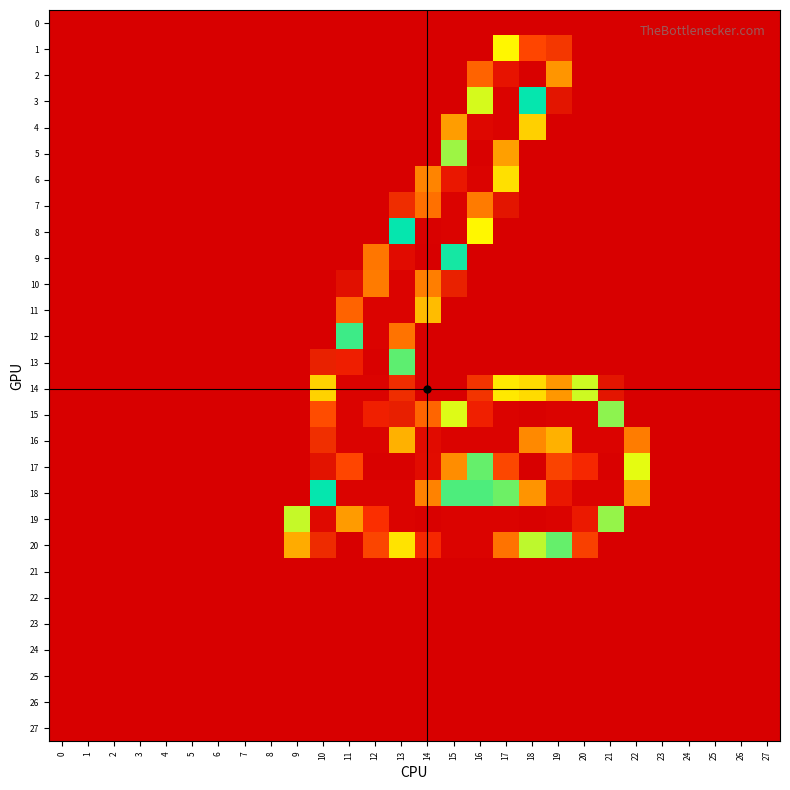

Reading left to right, extract all data points from this chart.

0: 0=0	1=0	2=0	3=0	4=0	5=0	6=0	7=0	8=0	9=0	10=0	11=0	12=0	13=0	14=0	15=0	16=0	17=0	18=0	19=0	20=0	21=0	22=0	23=0	24=0	25=0	26=0	27=0
1: 0=0	1=0	2=0	3=0	4=0	5=0	6=0	7=0	8=0	9=0	10=0	11=0	12=0	13=0	14=0	15=0	16=0	17=162	18=218	19=23	20=0	21=0	22=0	23=0	24=0	25=0	26=0	27=0
2: 0=0	1=0	2=0	3=0	4=0	5=0	6=0	7=0	8=0	9=0	10=0	11=0	12=0	13=0	14=0	15=0	16=40	17=243	18=254	19=58	20=0	21=0	22=0	23=0	24=0	25=0	26=0	27=0
3: 0=0	1=0	2=0	3=0	4=0	5=0	6=0	7=0	8=0	9=0	10=0	11=0	12=0	13=0	14=0	15=0	16=154	17=253	18=128	19=9	20=0	21=0	22=0	23=0	24=0	25=0	26=0	27=0
4: 0=0	1=0	2=0	3=0	4=0	5=0	6=0	7=0	8=0	9=0	10=0	11=0	12=0	13=0	14=0	15=61	16=250	17=253	18=79	19=0	20=0	21=0	22=0	23=0	24=0	25=0	26=0	27=0
5: 0=0	1=0	2=0	3=0	4=0	5=0	6=0	7=0	8=0	9=0	10=0	11=0	12=0	13=0	14=0	15=147	16=254	17=193	18=0	19=0	20=0	21=0	22=0	23=0	24=0	25=0	26=0	27=0
6: 0=0	1=0	2=0	3=0	4=0	5=0	6=0	7=0	8=0	9=0	10=0	11=0	12=0	13=0	14=52	15=240	16=253	17=85	18=0	19=0	20=0	21=0	22=0	23=0	24=0	25=0	26=0	27=0
7: 0=0	1=0	2=0	3=0	4=0	5=0	6=0	7=0	8=0	9=0	10=0	11=0	12=0	13=19	14=206	15=253	16=203	17=9	18=0	19=0	20=0	21=0	22=0	23=0	24=0	25=0	26=0	27=0
8: 0=0	1=0	2=0	3=0	4=0	5=0	6=0	7=0	8=0	9=0	10=0	11=0	12=0	13=127	14=254	15=253	16=93	17=0	18=0	19=0	20=0	21=0	22=0	23=0	24=0	25=0	26=0	27=0
9: 0=0	1=0	2=0	3=0	4=0	5=0	6=0	7=0	8=0	9=0	10=0	11=0	12=47	13=248	14=255	15=130	16=0	17=0	18=0	19=0	20=0	21=0	22=0	23=0	24=0	25=0	26=0	27=0
10: 0=0	1=0	2=0	3=0	4=0	5=0	6=0	7=0	8=0	9=0	10=0	11=7	12=203	13=253	14=202	15=14	16=0	17=0	18=0	19=0	20=0	21=0	22=0	23=0	24=0	25=0	26=0	27=0
11: 0=0	1=0	2=0	3=0	4=0	5=0	6=0	7=0	8=0	9=0	10=0	11=40	12=253	13=253	14=72	15=0	16=0	17=0	18=0	19=0	20=0	21=0	22=0	23=0	24=0	25=0	26=0	27=0
12: 0=0	1=0	2=0	3=0	4=0	5=0	6=0	7=0	8=0	9=0	10=0	11=135	12=253	13=205	14=0	15=0	16=0	17=0	18=0	19=0	20=0	21=0	22=0	23=0	24=0	25=0	26=0	27=0
13: 0=0	1=0	2=0	3=0	4=0	5=0	6=0	7=0	8=0	9=0	10=14	11=236	12=254	13=139	14=0	15=0	16=0	17=0	18=0	19=0	20=0	21=0	22=0	23=0	24=0	25=0	26=0	27=0
14: 0=0	1=0	2=0	3=0	4=0	5=0	6=0	7=0	8=0	9=0	10=80	11=253	12=253	13=19	14=0	15=0	16=22	17=88	18=172	19=195	20=153	21=9	22=0	23=0	24=0	25=0	26=0	27=0
15: 0=0	1=0	2=0	3=0	4=0	5=0	6=0	7=0	8=0	9=0	10=32	11=253	12=235	13=13	14=41	15=155	16=235	17=253	18=254	19=253	20=253	21=145	22=0	23=0	24=0	25=0	26=0	27=0
16: 0=0	1=0	2=0	3=0	4=0	5=0	6=0	7=0	8=0	9=0	10=20	11=253	12=253	13=187	14=248	15=253	16=253	17=253	18=199	19=187	20=253	21=253	22=49	23=0	24=0	25=0	26=0	27=0
17: 0=0	1=0	2=0	3=0	4=0	5=0	6=0	7=0	8=0	9=0	10=8	11=218	12=254	13=254	14=247	15=198	16=115	17=30	18=0	19=28	20=230	21=254	22=156	23=0	24=0	25=0	26=0	27=0
18: 0=0	1=0	2=0	3=0	4=0	5=0	6=0	7=0	8=0	9=0	10=128	11=253	12=253	13=253	14=201	15=118	16=118	17=141	18=196	19=240	20=253	21=253	22=60	23=0	24=0	25=0	26=0	27=0
19: 0=0	1=0	2=0	3=0	4=0	5=0	6=0	7=0	8=0	9=103	10=249	11=194	12=226	13=253	14=254	15=253	16=253	17=253	18=254	19=253	20=239	21=146	22=0	23=0	24=0	25=0	26=0	27=0
20: 0=0	1=0	2=0	3=0	4=0	5=0	6=0	7=0	8=0	9=66	10=18	11=0	12=29	13=169	14=230	15=253	16=253	17=205	18=104	19=115	20=27	21=0	22=0	23=0	24=0	25=0	26=0	27=0
21: 0=0	1=0	2=0	3=0	4=0	5=0	6=0	7=0	8=0	9=0	10=0	11=0	12=0	13=0	14=0	15=0	16=0	17=0	18=0	19=0	20=0	21=0	22=0	23=0	24=0	25=0	26=0	27=0
22: 0=0	1=0	2=0	3=0	4=0	5=0	6=0	7=0	8=0	9=0	10=0	11=0	12=0	13=0	14=0	15=0	16=0	17=0	18=0	19=0	20=0	21=0	22=0	23=0	24=0	25=0	26=0	27=0
23: 0=0	1=0	2=0	3=0	4=0	5=0	6=0	7=0	8=0	9=0	10=0	11=0	12=0	13=0	14=0	15=0	16=0	17=0	18=0	19=0	20=0	21=0	22=0	23=0	24=0	25=0	26=0	27=0
24: 0=0	1=0	2=0	3=0	4=0	5=0	6=0	7=0	8=0	9=0	10=0	11=0	12=0	13=0	14=0	15=0	16=0	17=0	18=0	19=0	20=0	21=0	22=0	23=0	24=0	25=0	26=0	27=0
25: 0=0	1=0	2=0	3=0	4=0	5=0	6=0	7=0	8=0	9=0	10=0	11=0	12=0	13=0	14=0	15=0	16=0	17=0	18=0	19=0	20=0	21=0	22=0	23=0	24=0	25=0	26=0	27=0
26: 0=0	1=0	2=0	3=0	4=0	5=0	6=0	7=0	8=0	9=0	10=0	11=0	12=0	13=0	14=0	15=0	16=0	17=0	18=0	19=0	20=0	21=0	22=0	23=0	24=0	25=0	26=0	27=0
27: 0=0	1=0	2=0	3=0	4=0	5=0	6=0	7=0	8=0	9=0	10=0	11=0	12=0	13=0	14=0	15=0	16=0	17=0	18=0	19=0	20=0	21=0	22=0	23=0	24=0	25=0	26=0	27=0